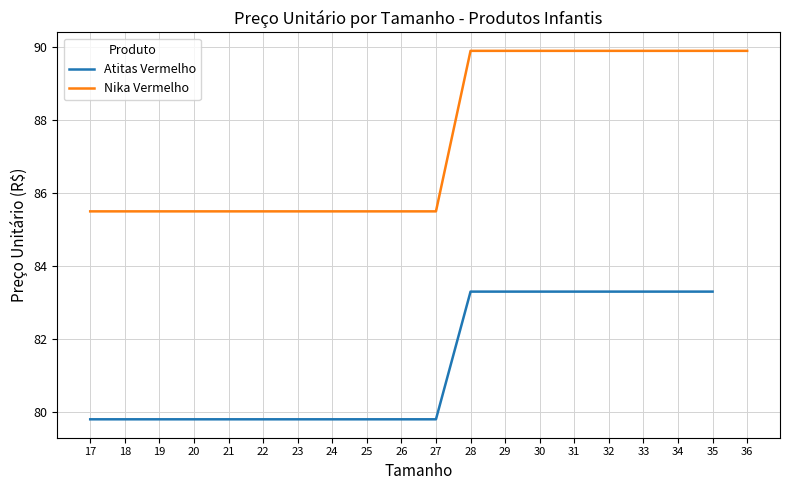

What is the value of the 20th point from the left?

89.9